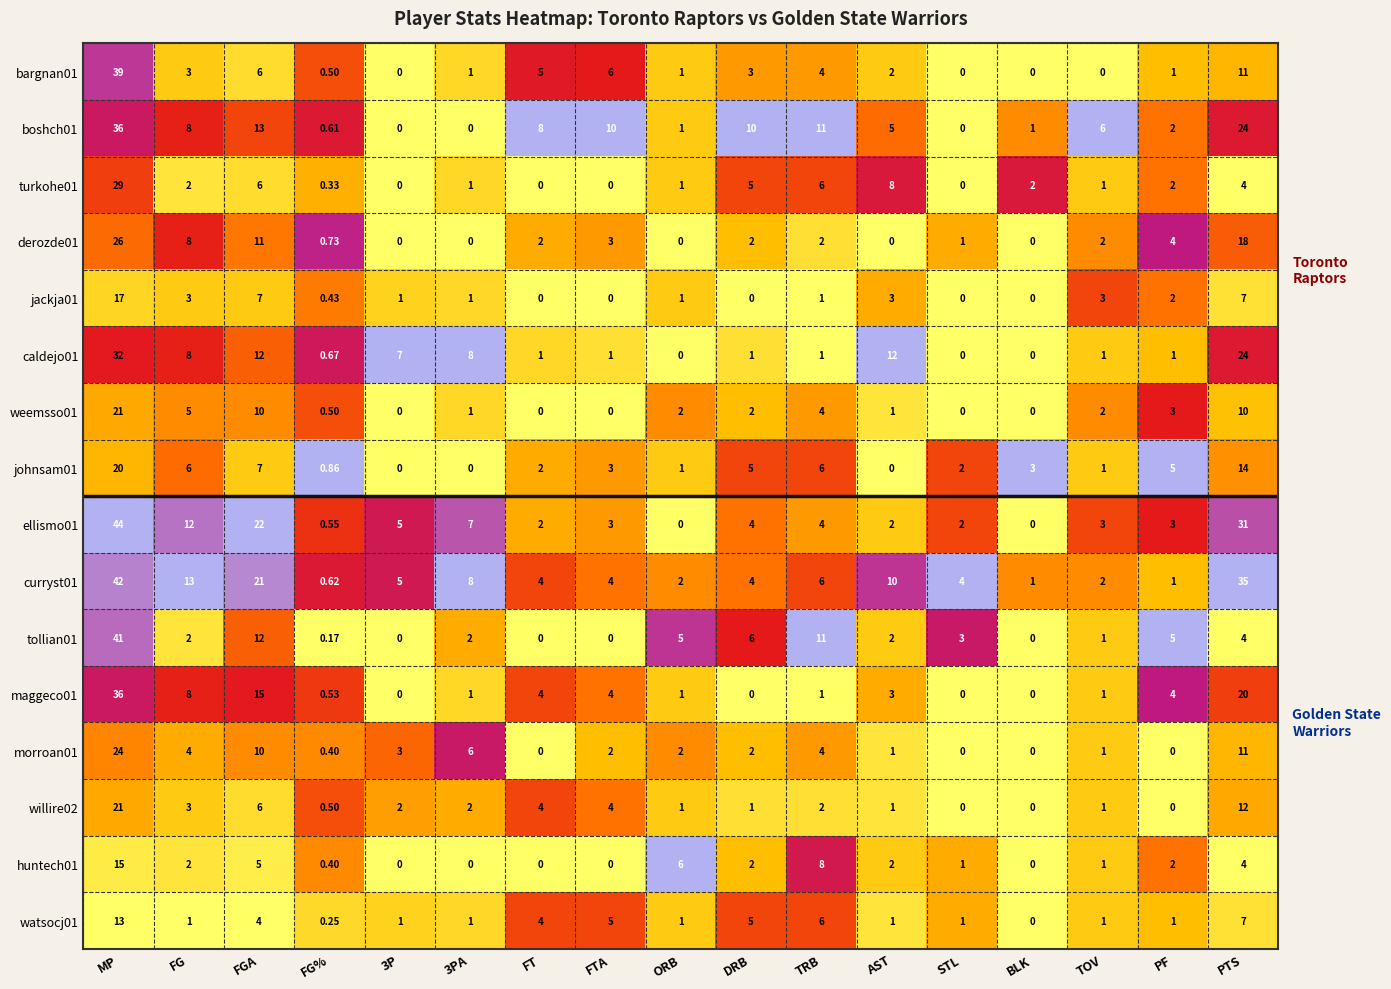

What is the total value across all series at TOV?

27.0